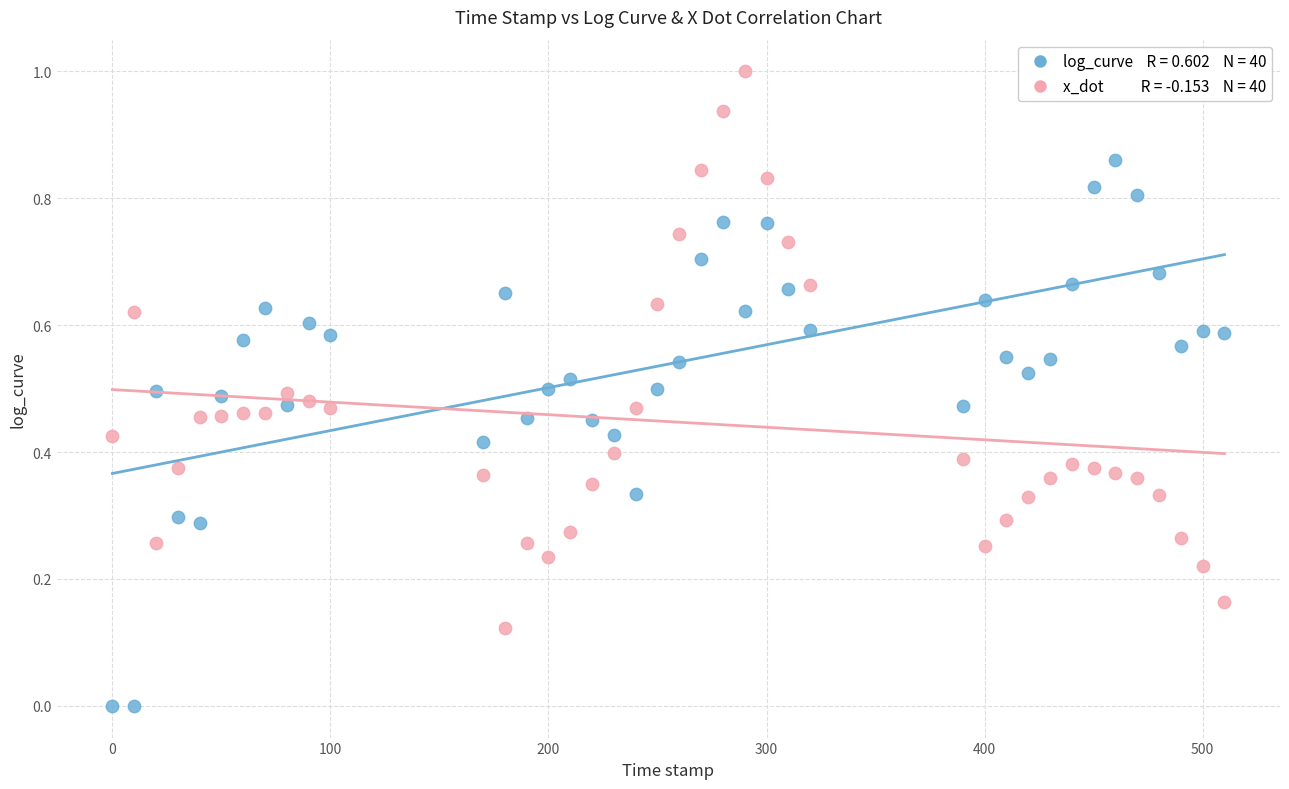

Across all data points, what is the range of Y values (max minus min)?

1.0